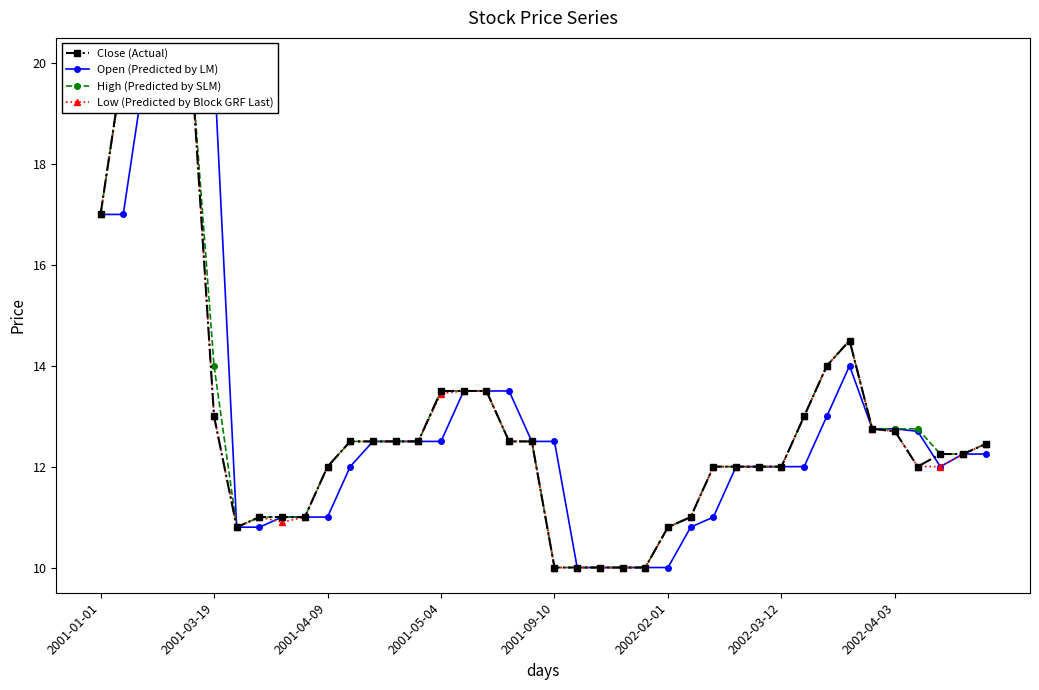

Which series has the largest total across all categories?

High (Predicted by SLM)